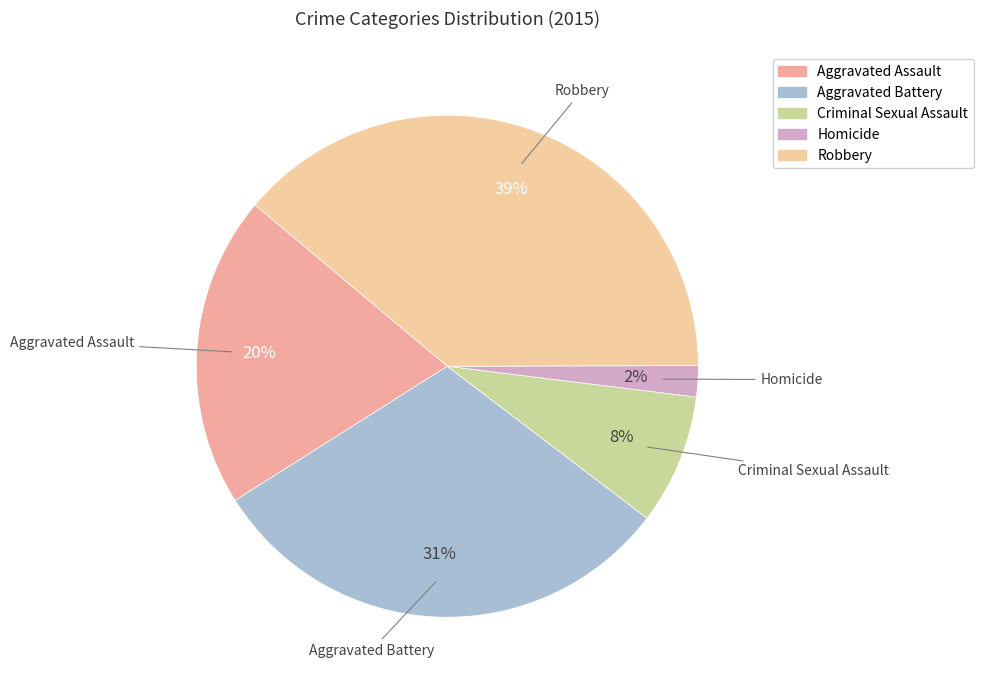

How many segments does this pie chart have?

5